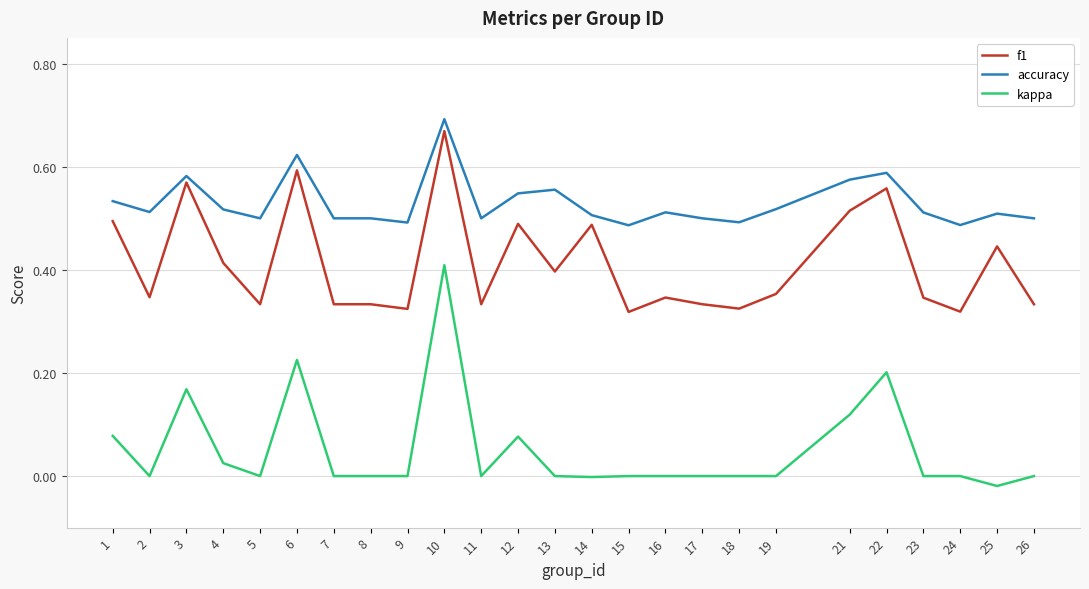

Rank the series by their maximum value, from highest to lowest.

accuracy, f1, kappa